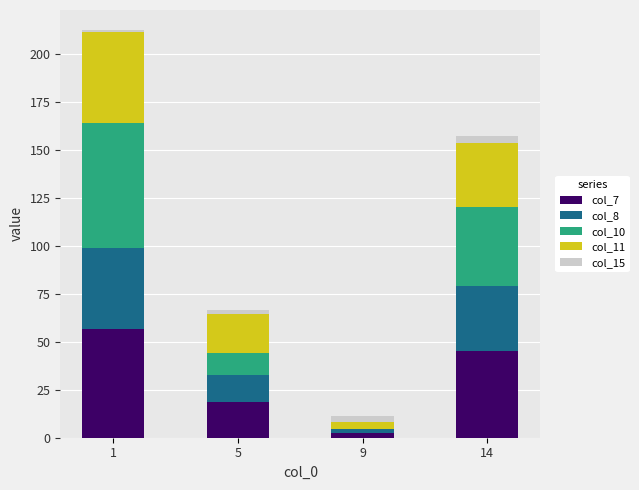

True or false: col_7 has a value of 45.2 at 14.

True